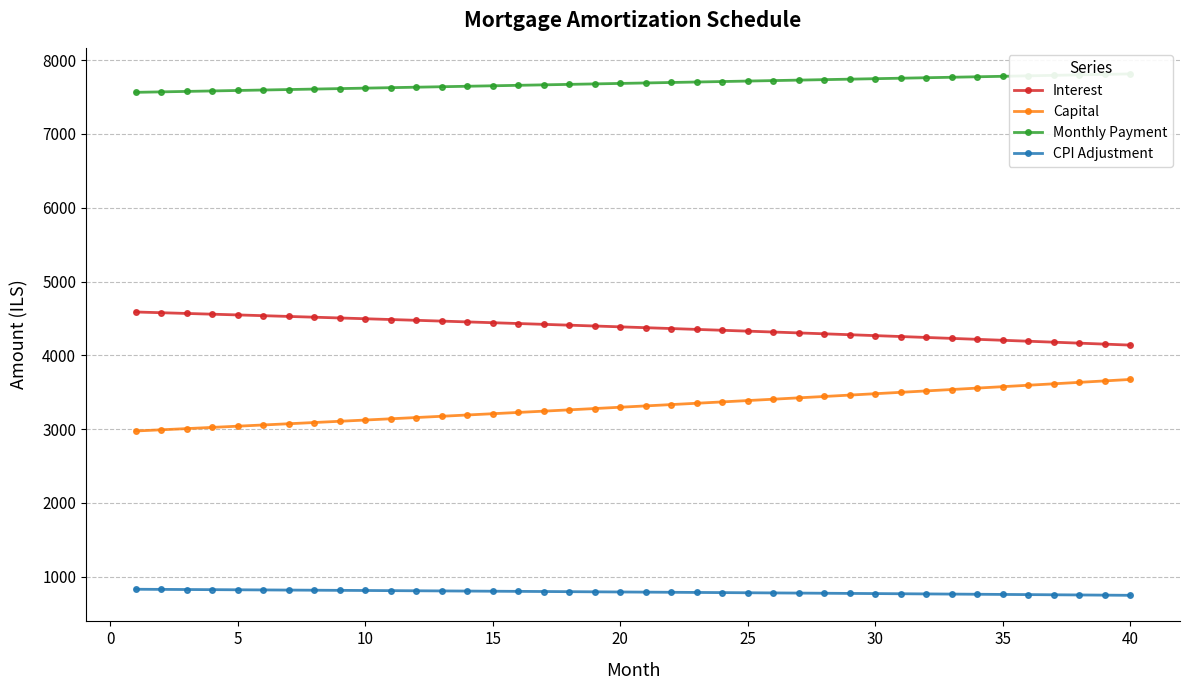

At how many categories does at least one series exceed 6197?

40